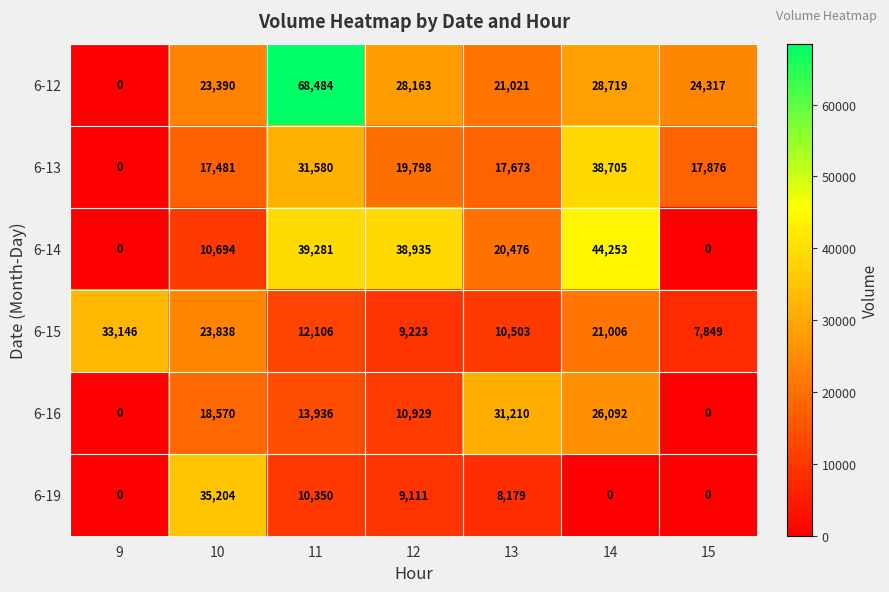

What is the minimum value for 6-15?

7849